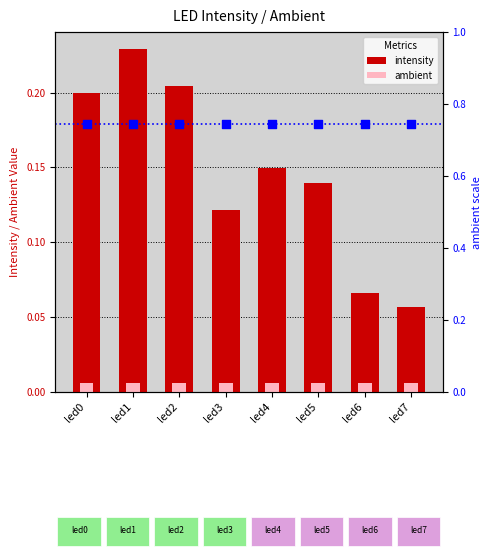

What is the total value across all series at led7?

0.8